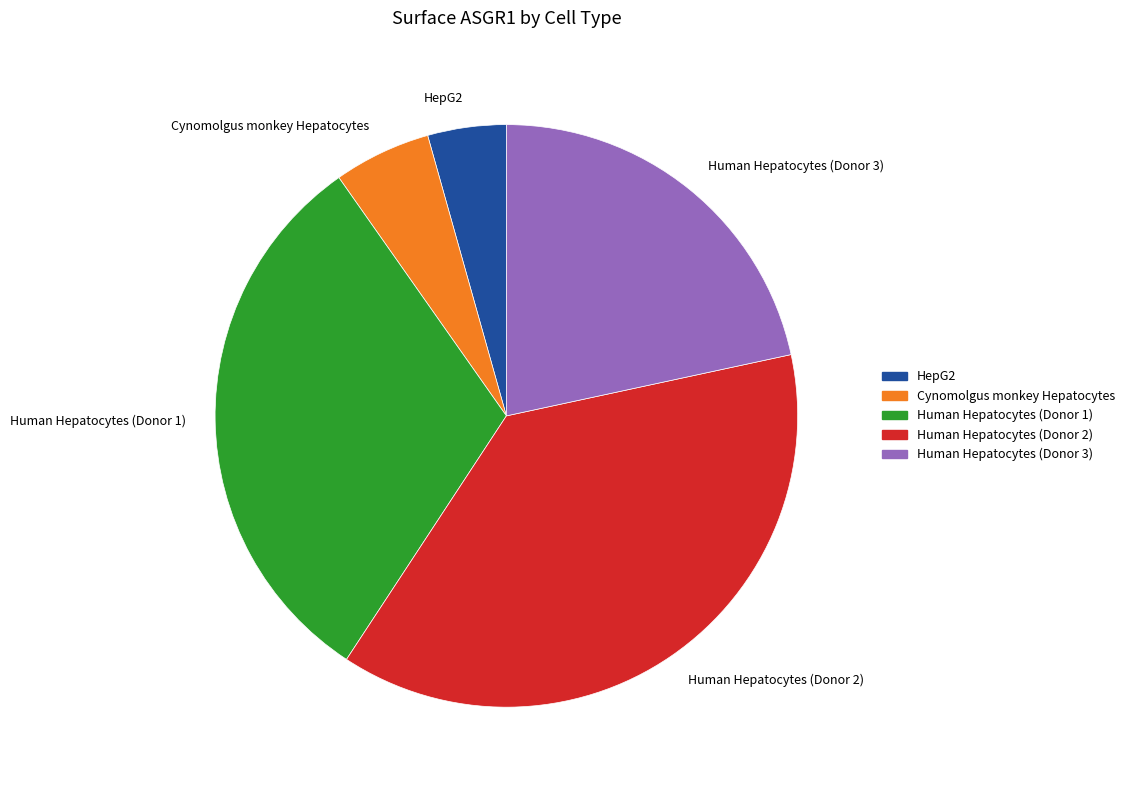

How many slices are in this pie chart?

5